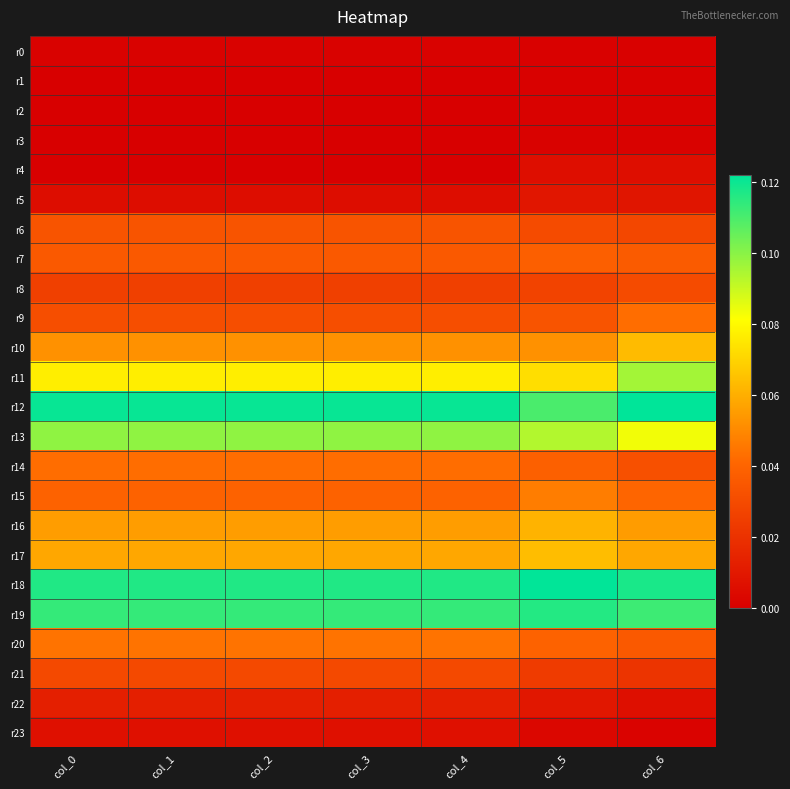

Which series has the widest spread of values?

r11